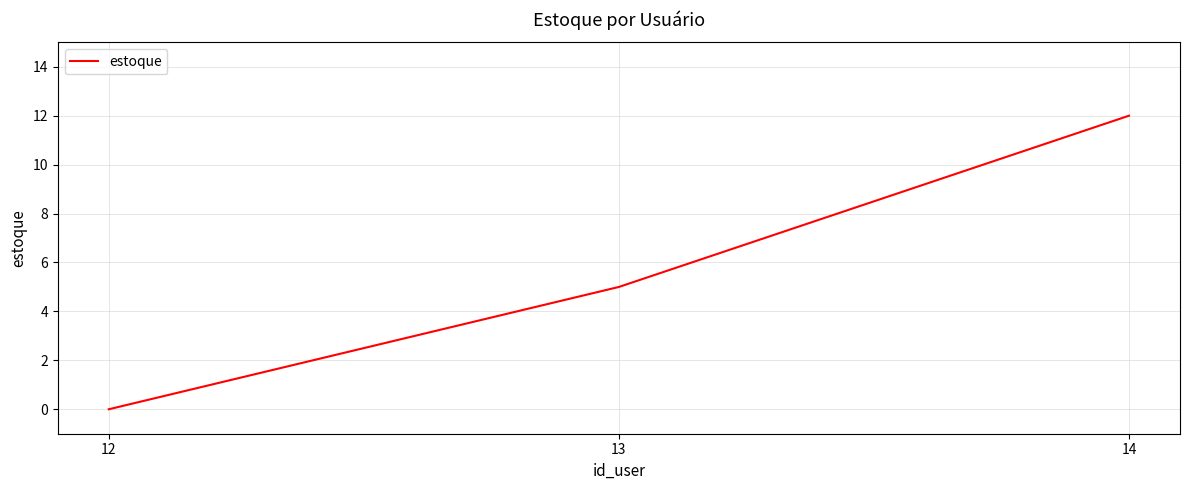

What is the difference between the second highest and minimum values?

5